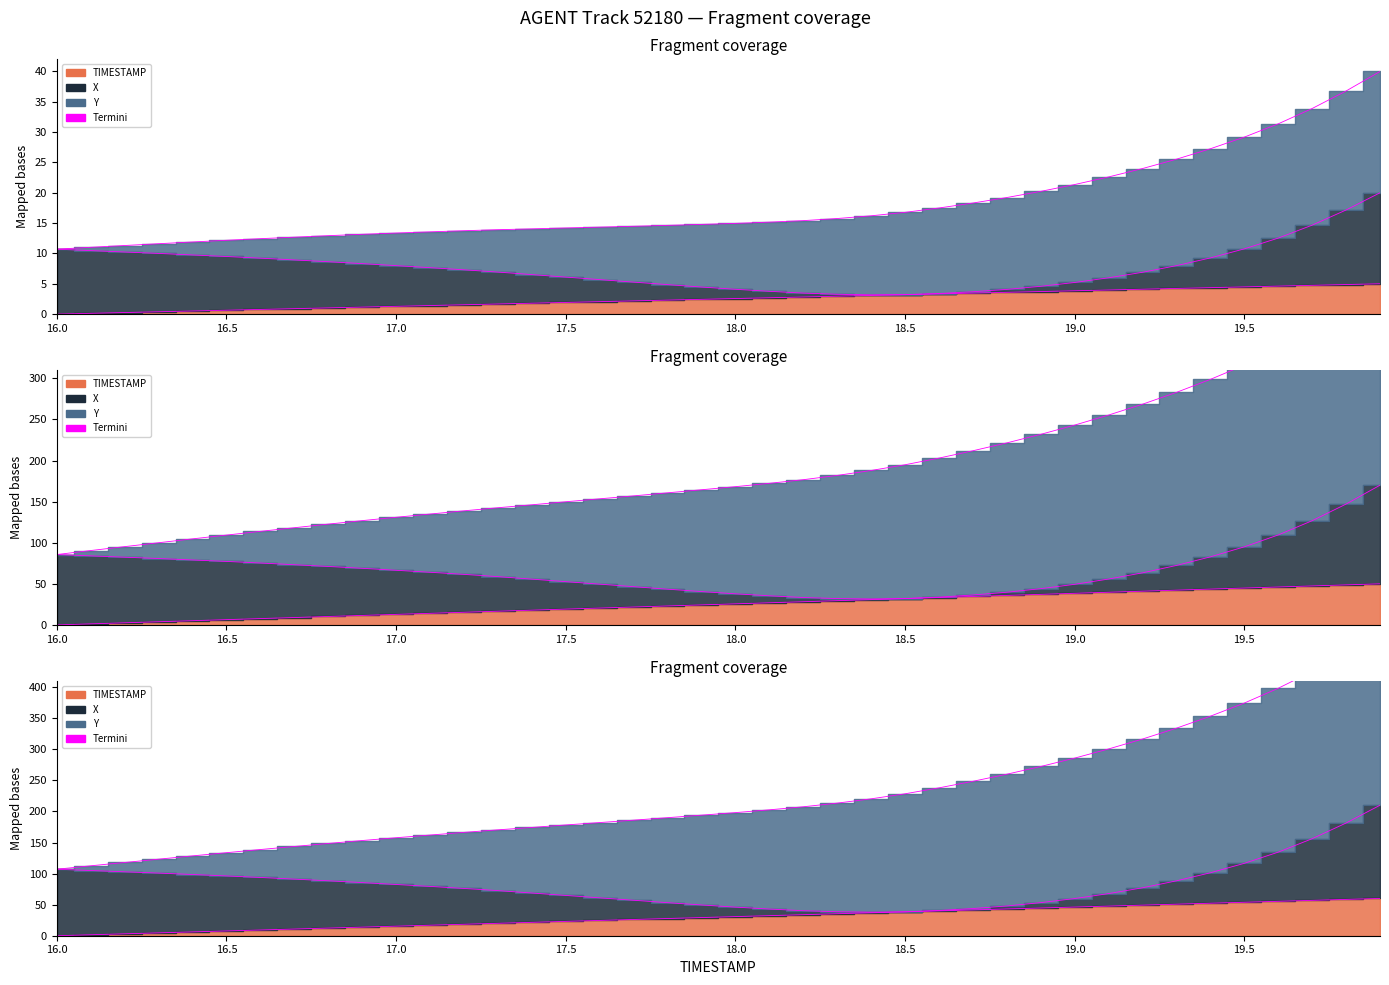

Between 17.1 and 19.3, which is larger?

19.3